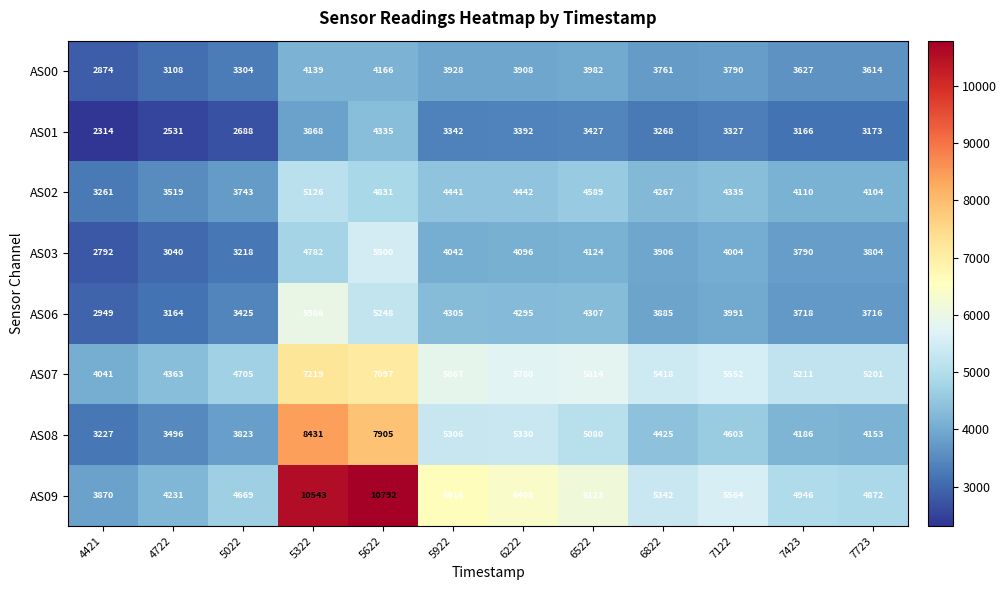

Which series has the widest spread of values?

AS09